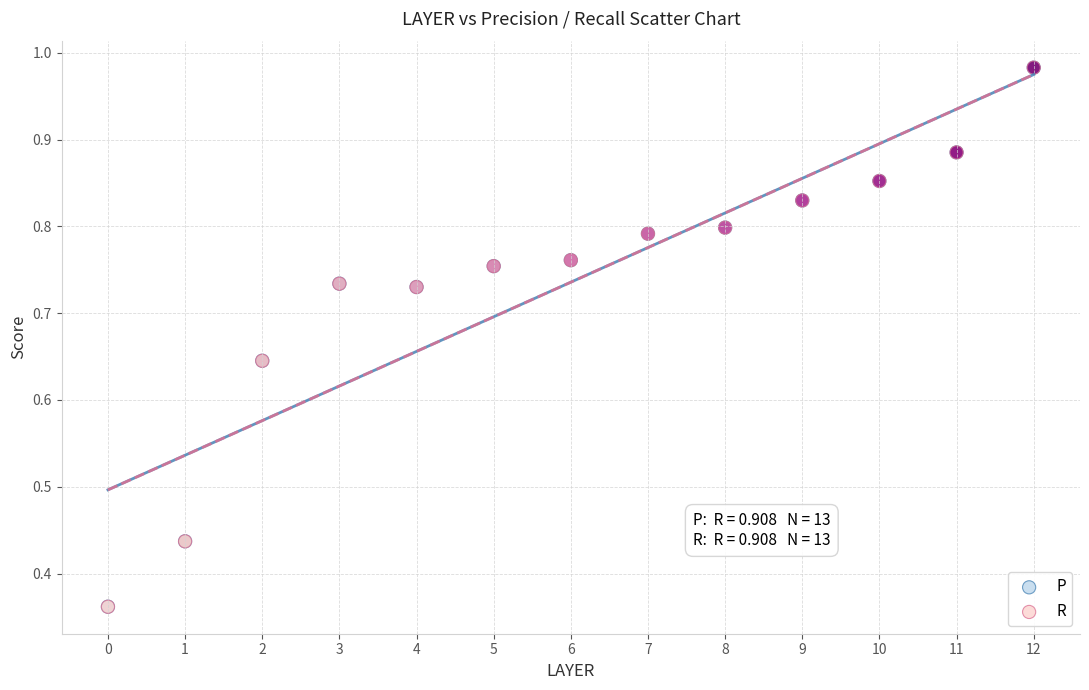

Which series has the largest Y range (max minus min)?

R